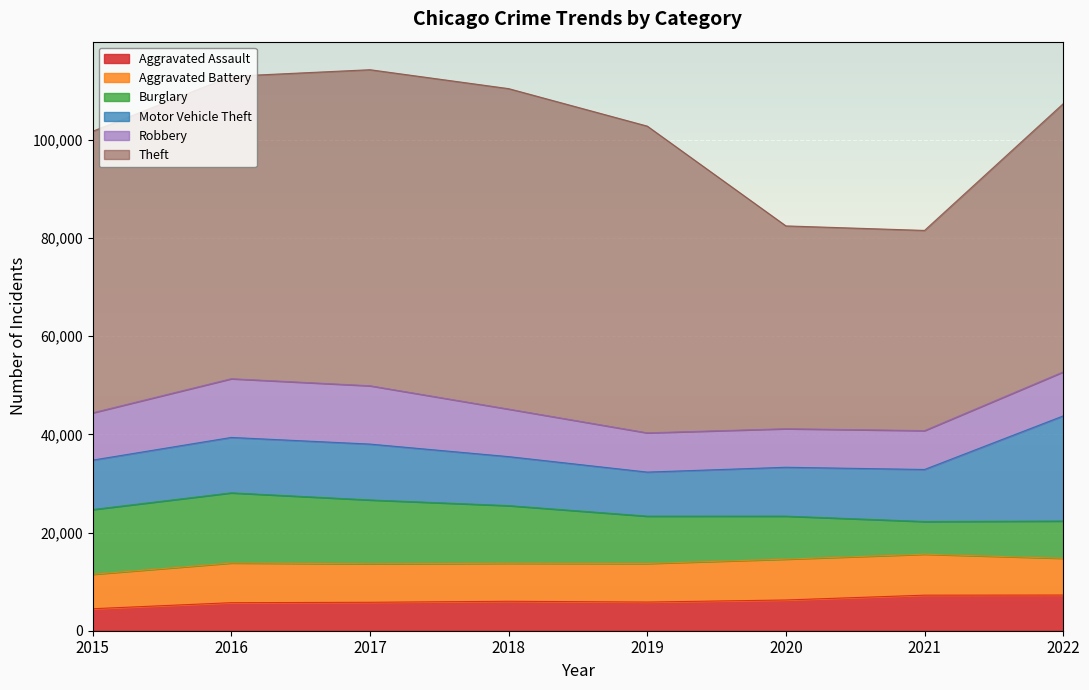

Which series has the largest range (max minus min)?

Theft